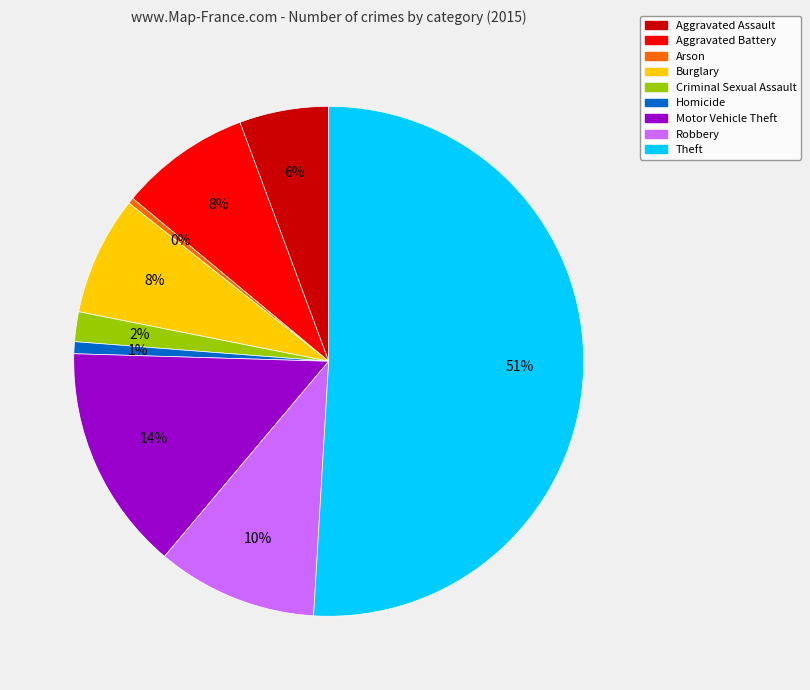

To the nearest percent, what is the difference between the largest and smallest slice percentages?

51%